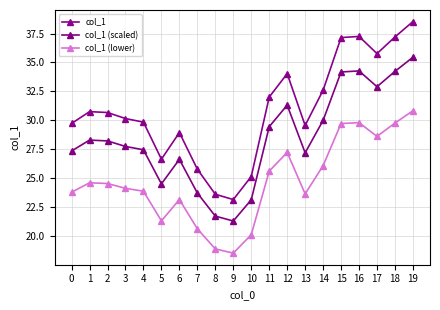

At 6, list the series in order from largest to smallest.

col_1, col_1 (scaled), col_1 (lower)